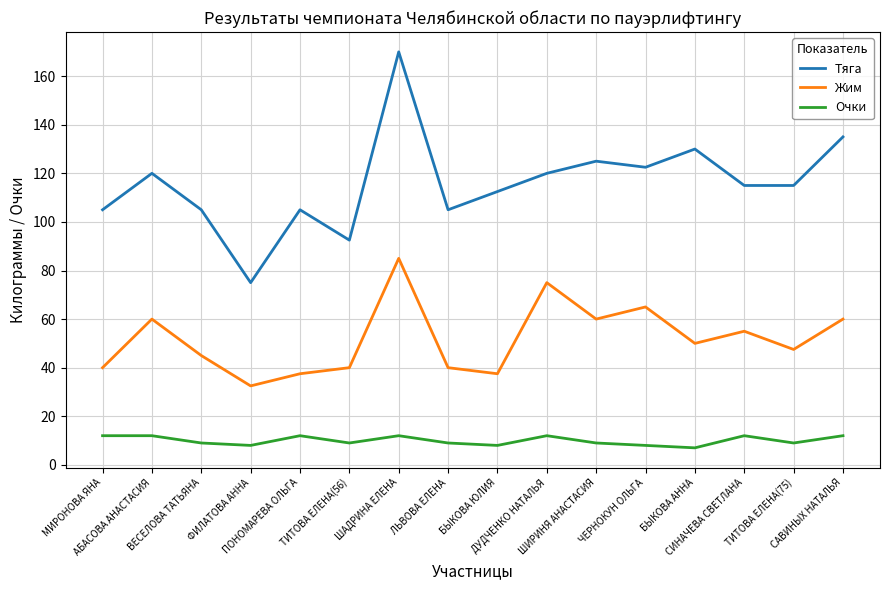

What is the difference between the Жим values at СИНАЧЕВА СВЕТЛАНА and ВЕСЕЛОВА ТАТЬЯНА?

10.0